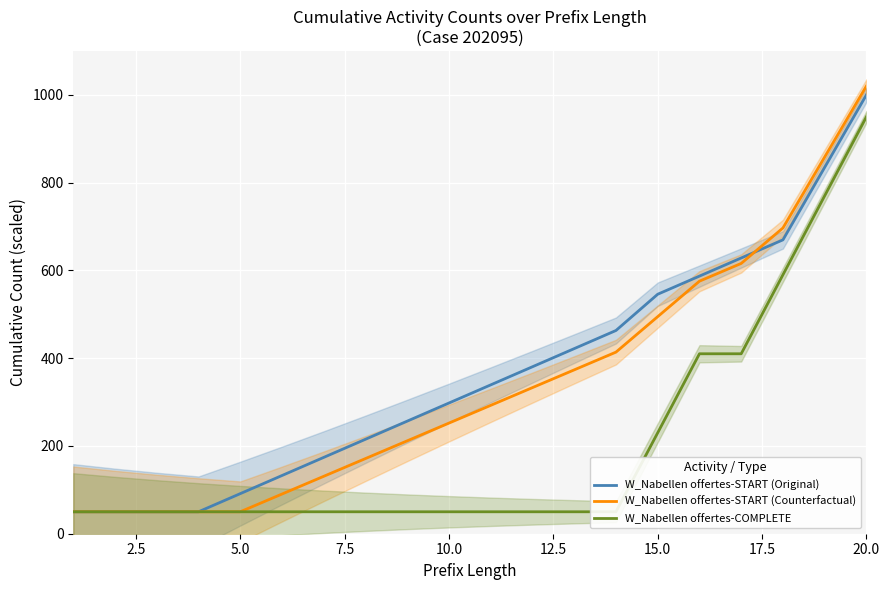

The value of W_Nabellen offertes-START (Counterfactual) at 10.0 is 252.1. True or false?

True